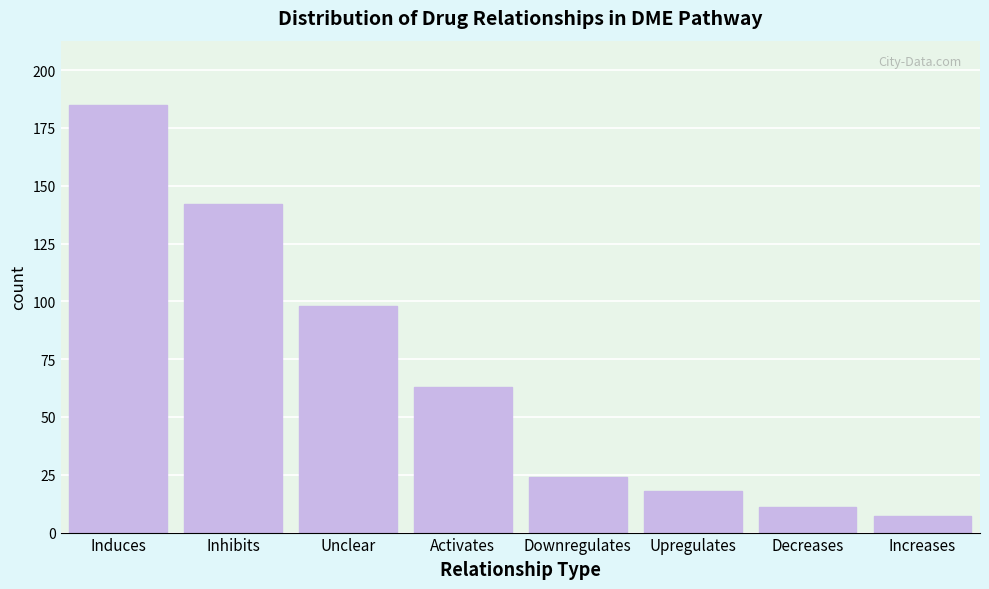

Reading left to right, extract all data points from this chart.

Induces=185	Inhibits=142	Unclear=98	Activates=63	Downregulates=24	Upregulates=18	Decreases=11	Increases=7